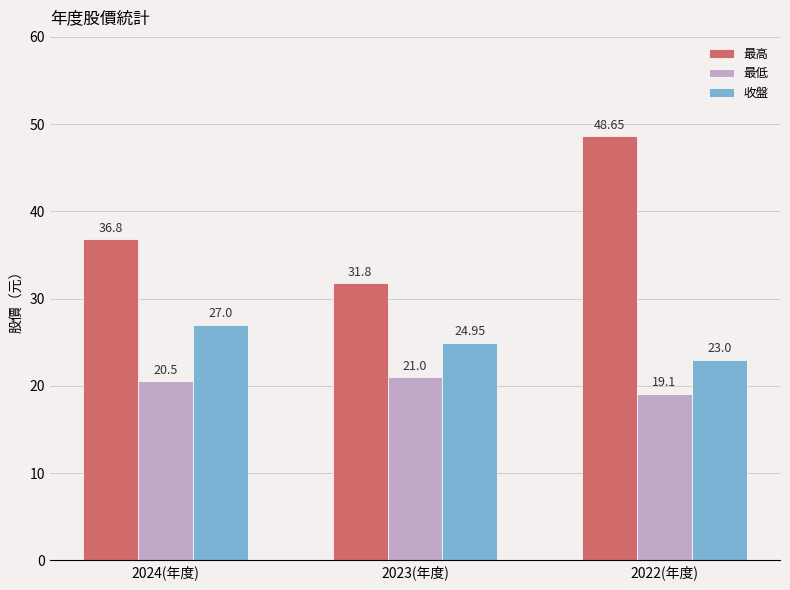

What is the label of the 2nd bar from the right?

2023(年度)